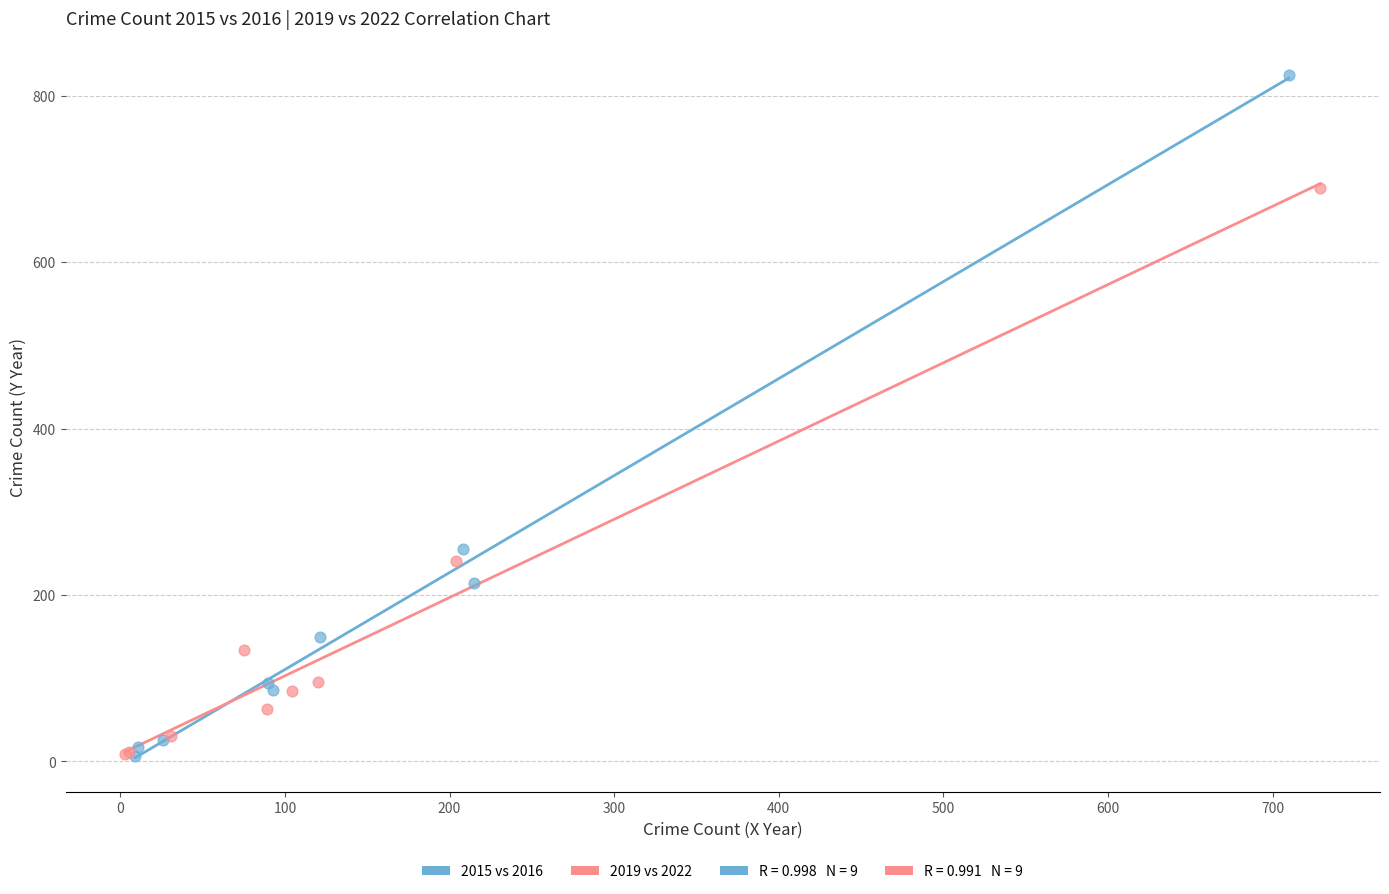

Which series has the largest Y range (max minus min)?

2015 vs 2016